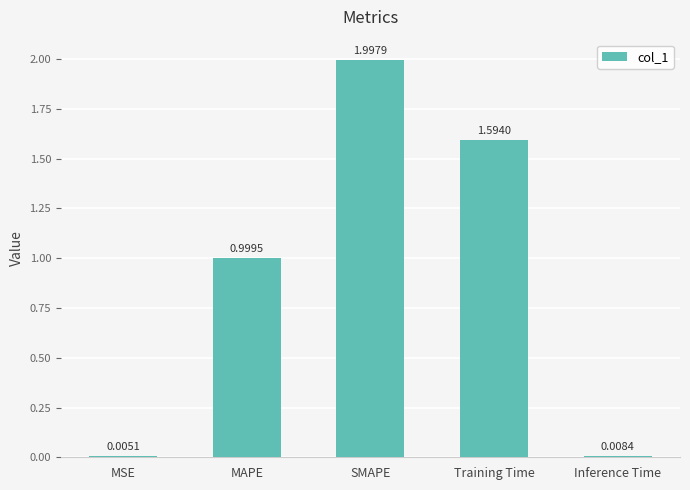

What is the change in value from Training Time to Inference Time?

-1.6